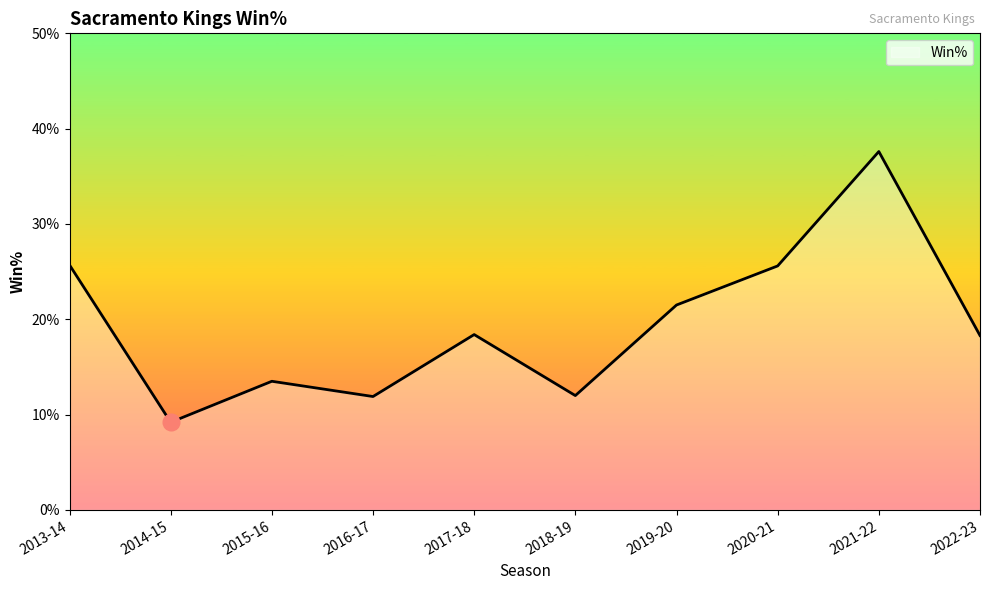

What is the change in value from 2013-14 to 2018-19?

-13.7